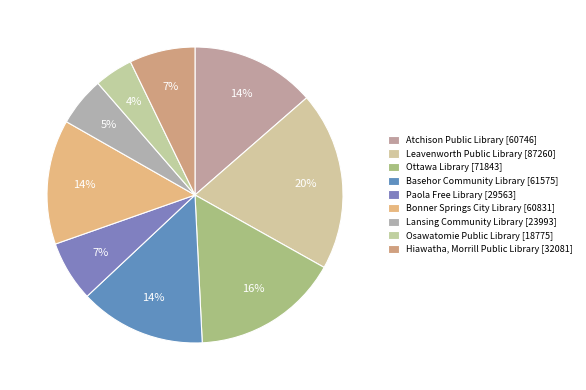

Is Hiawatha, Morrill Public Library the majority of the pie?

No